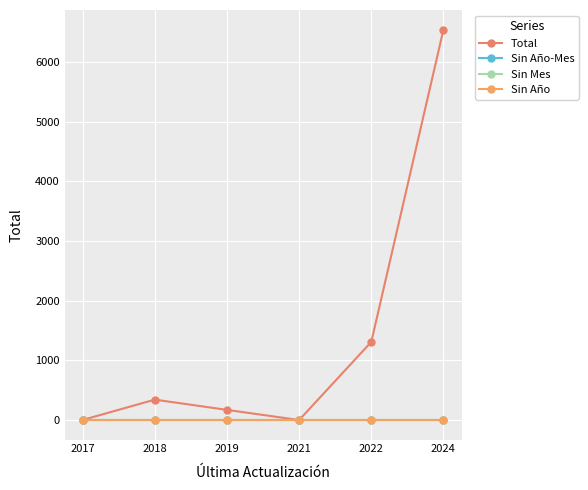

The Sin Año series shows 0 at 2018. True or false?

True